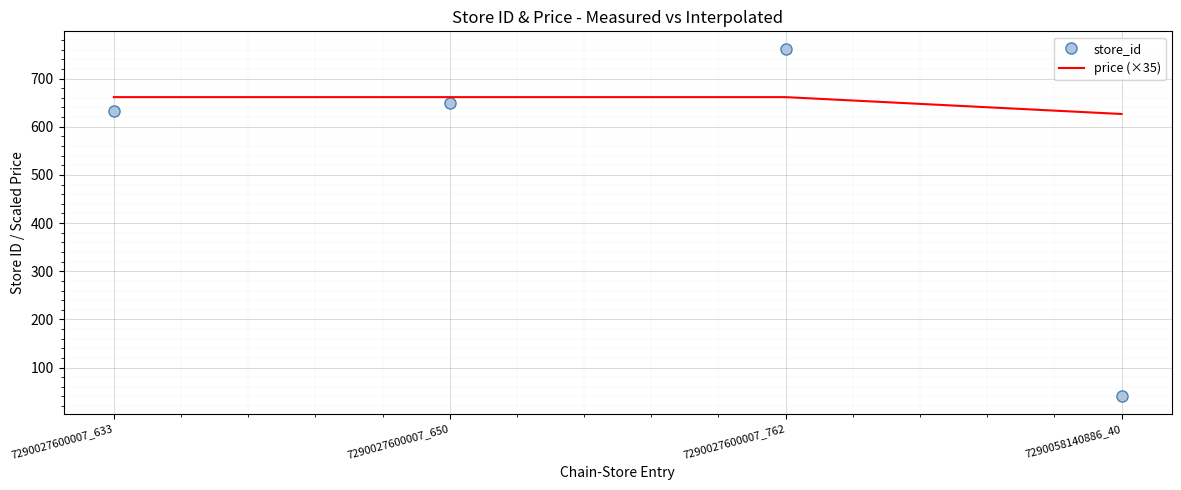

Reading left to right, list all the values displayed in this chart.

store_id: 633.0	650.0	762.0	40.0
price (×35): 661.5	661.5	661.5	626.5